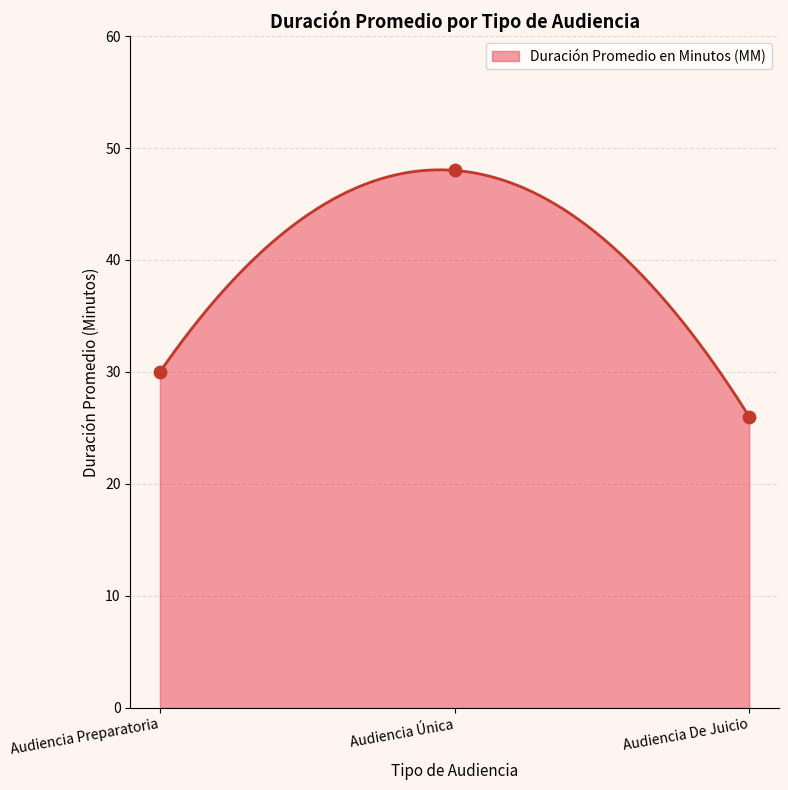

What is the ratio of the value at Audiencia De Juicio to the value at Audiencia Única?

0.5